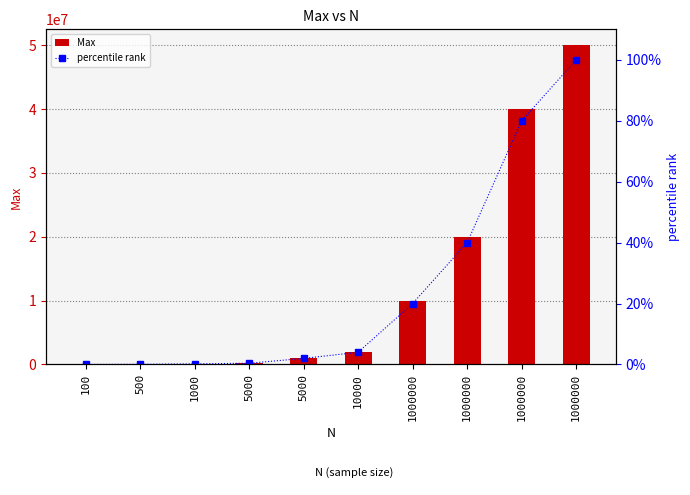

Is the value of percentile rank at 5000 greater than the value of Max at 500?

No